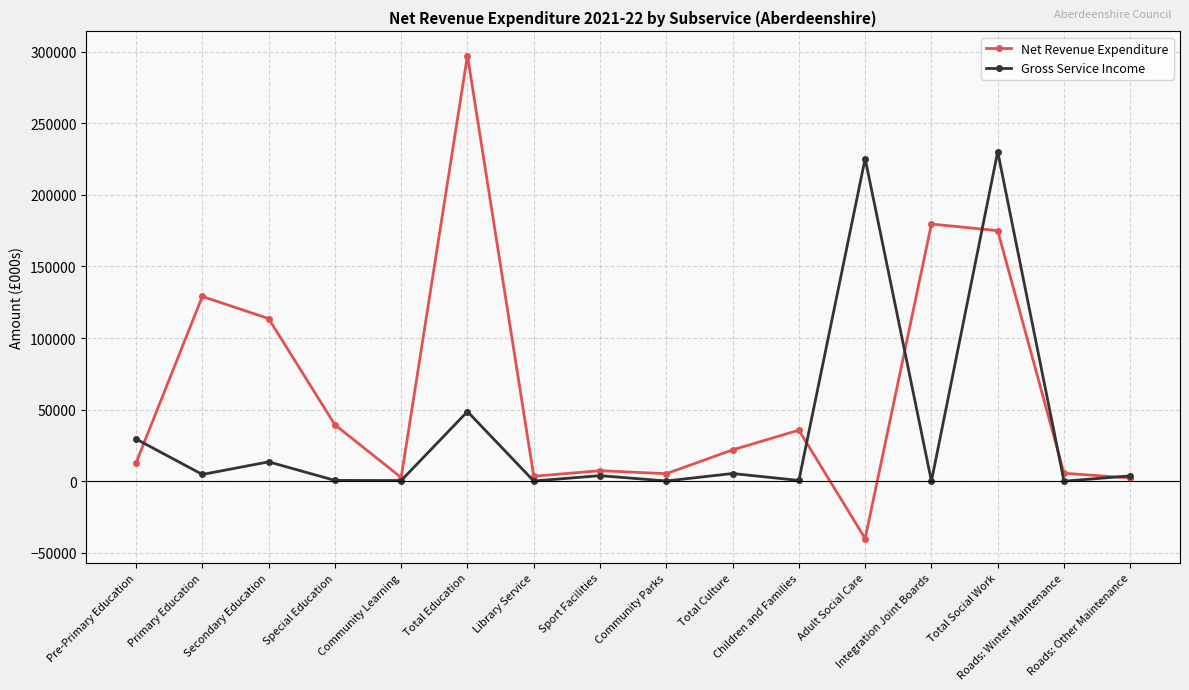

What are all the series names shown in the legend?

Net Revenue Expenditure, Gross Service Income